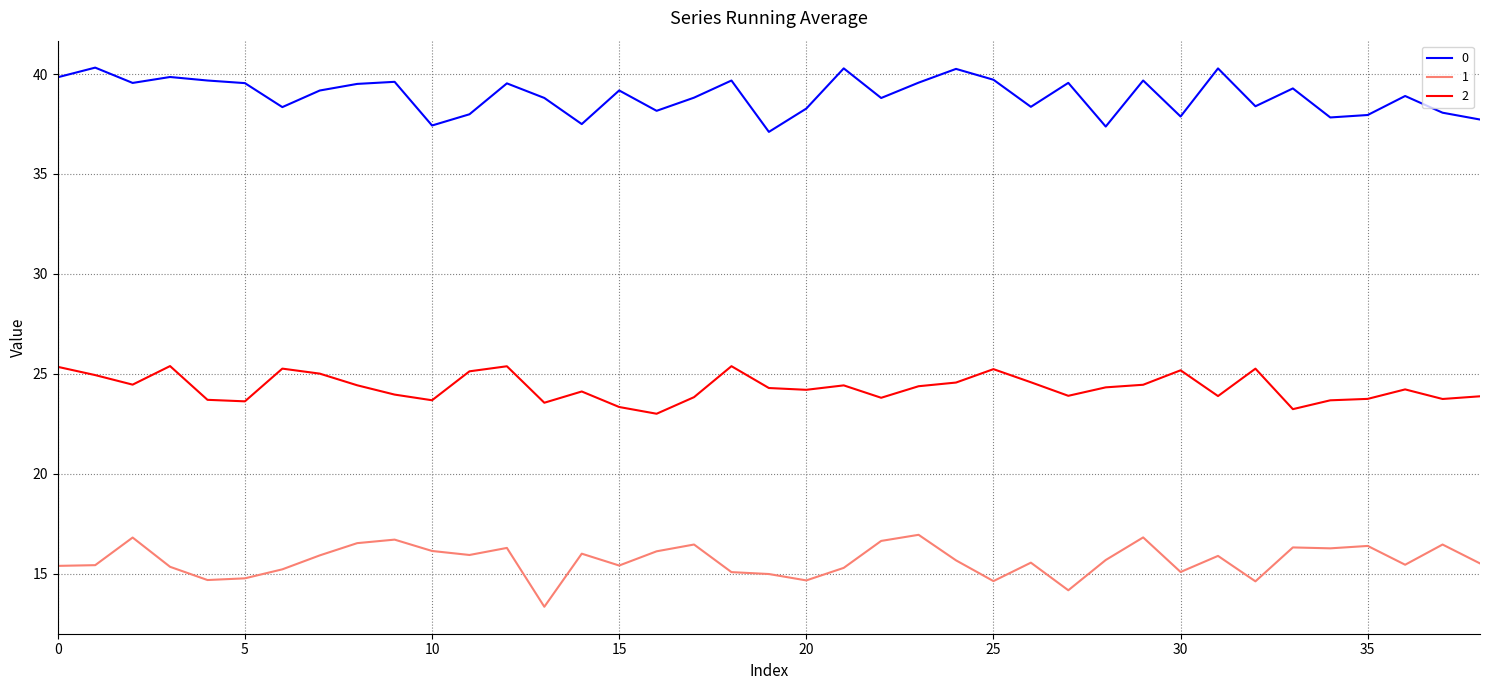

True or false: 1 and 0 intersect in this chart.

False